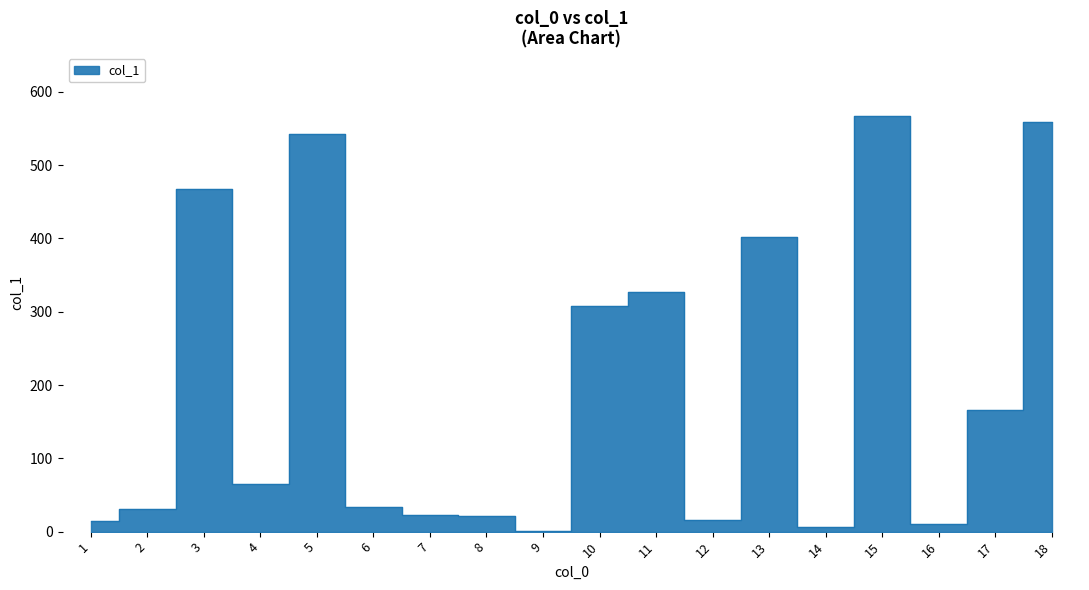

What is the ratio of the value at 11 to the value at 2?

10.8